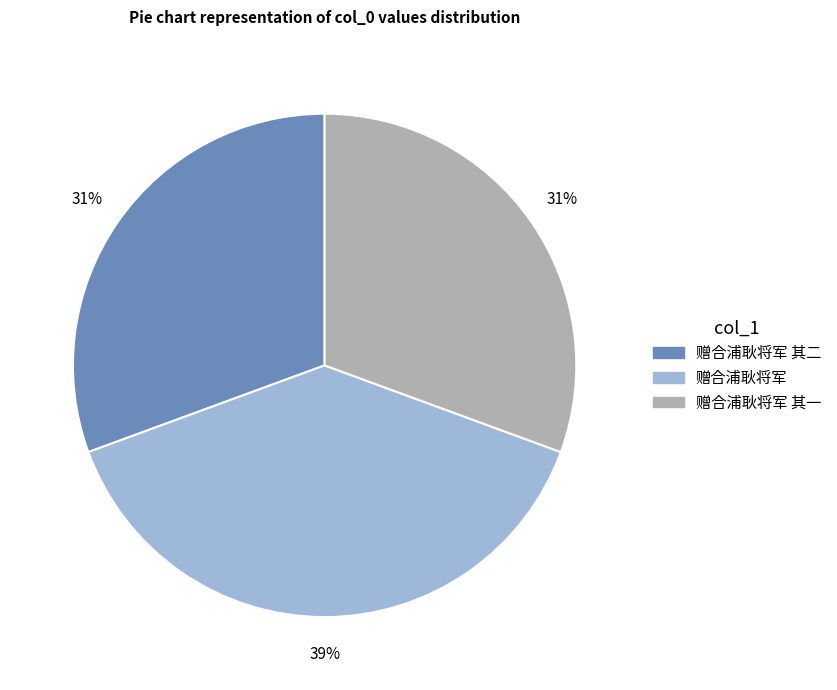

To the nearest percent, what is the average slice percentage?

33%